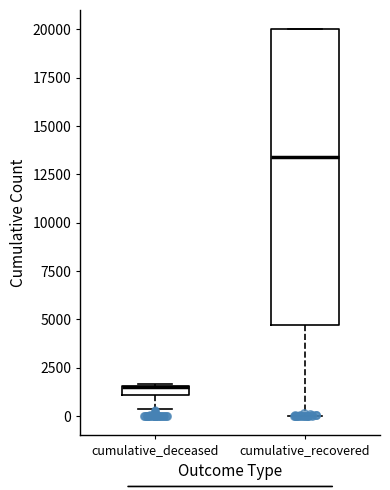

Which box is the tallest, from its lower edge to its upper edge?

cumulative_recovered